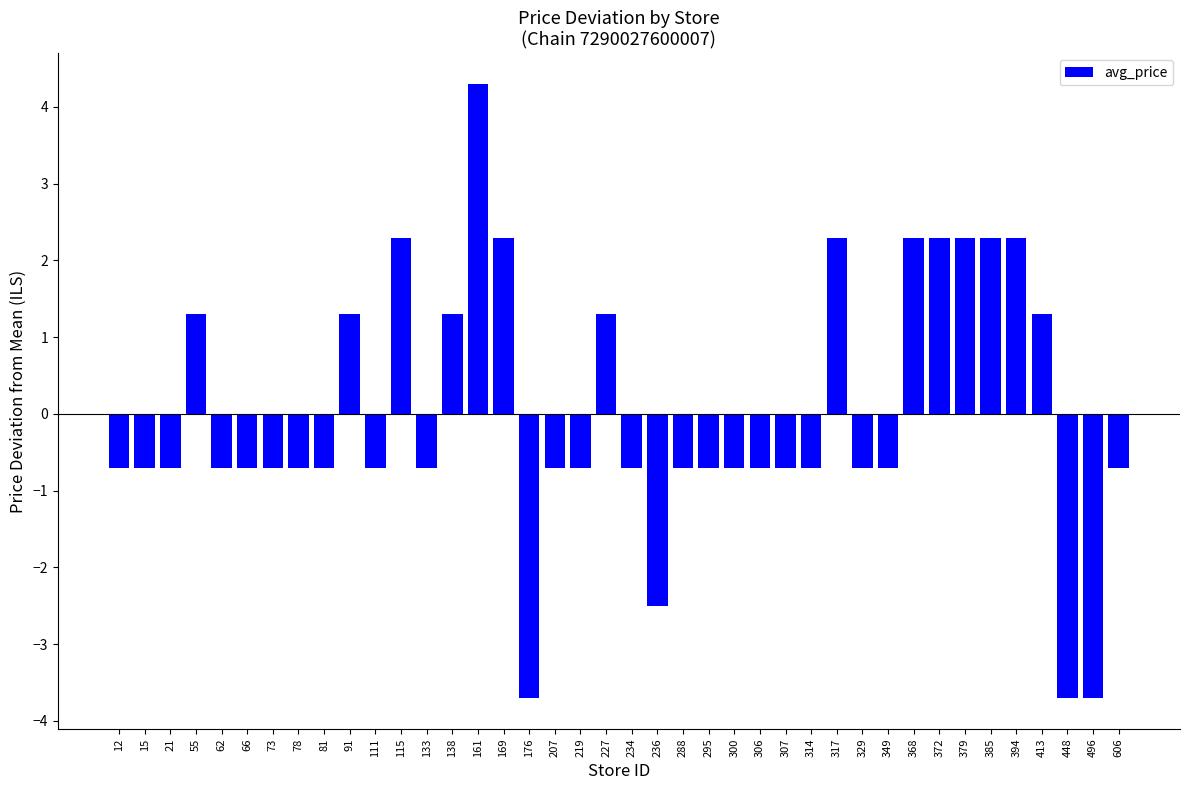

Reading right to left, transcribe all the data shown in this chart.

606=-0.7	496=-3.7	448=-3.7	413=1.3	394=2.3	385=2.3	379=2.3	372=2.3	368=2.3	349=-0.7	329=-0.7	317=2.3	314=-0.7	307=-0.7	306=-0.7	300=-0.7	295=-0.7	288=-0.7	236=-2.5	234=-0.7	227=1.3	219=-0.7	207=-0.7	176=-3.7	169=2.3	161=4.3	138=1.3	133=-0.7	115=2.3	111=-0.7	91=1.3	81=-0.7	78=-0.7	73=-0.7	66=-0.7	62=-0.7	55=1.3	21=-0.7	15=-0.7	12=-0.7